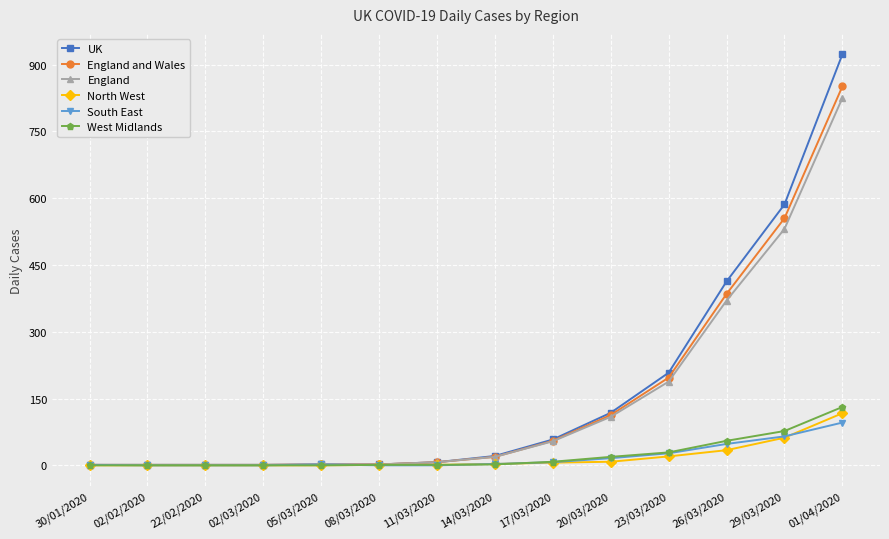

Between 22/02/2020 and 20/03/2020, which series saw the biggest shift?

UK